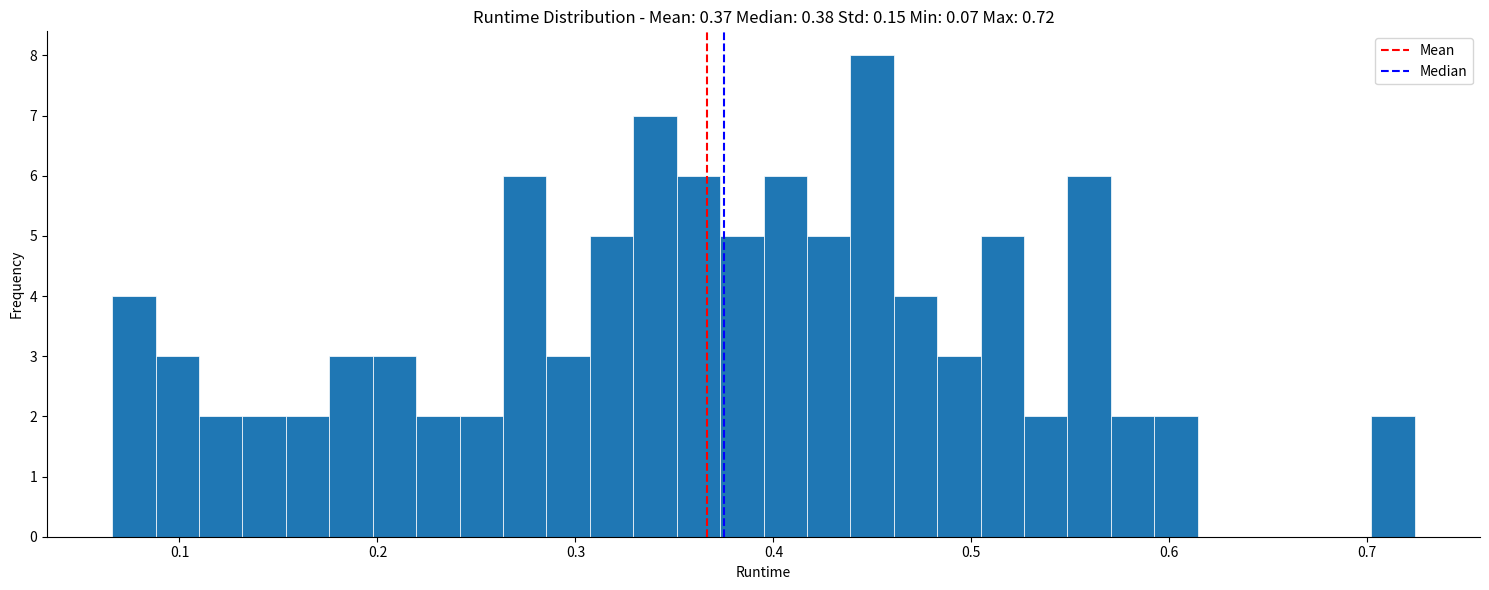

Around what value on the x-axis is the tallest bar? Give the approximate position of its centre, as read against the axis.

0.45